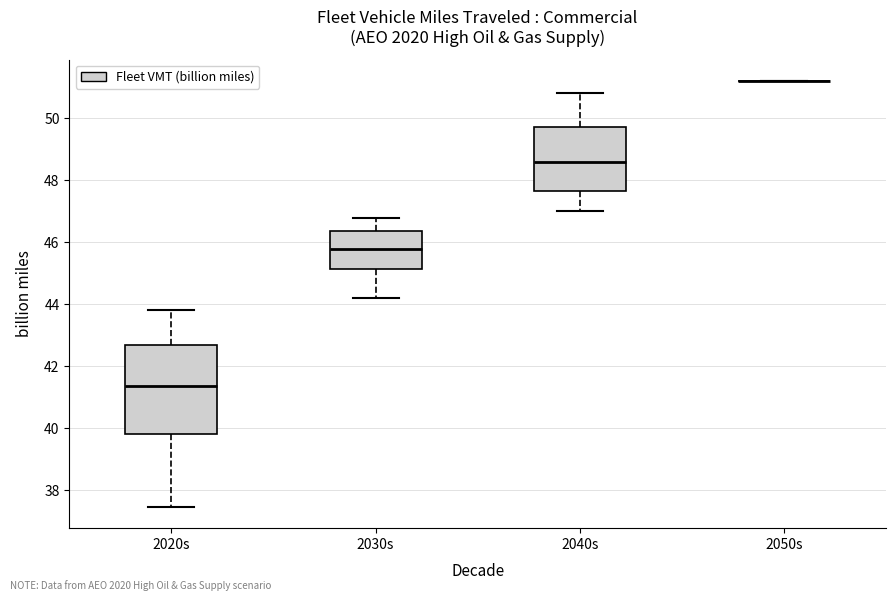

Reading left to right, transcribe this box plot: for each box, give where its median line is, the range the box spans, and where its two whiskers end, as read against the y-axis. The values are not printed on the chart, so give them approximately, as read against the axis.

2020s: median 41.4, box 39.8 to 42.6, whiskers 37.4 to 43.8
2030s: median 45.8, box 45.2 to 46.4, whiskers 44.2 to 46.8
2040s: median 48.6, box 47.6 to 49.8, whiskers 47.0 to 50.8
2050s: box collapsed to a line at 51.2, whiskers 51.2 to 51.2